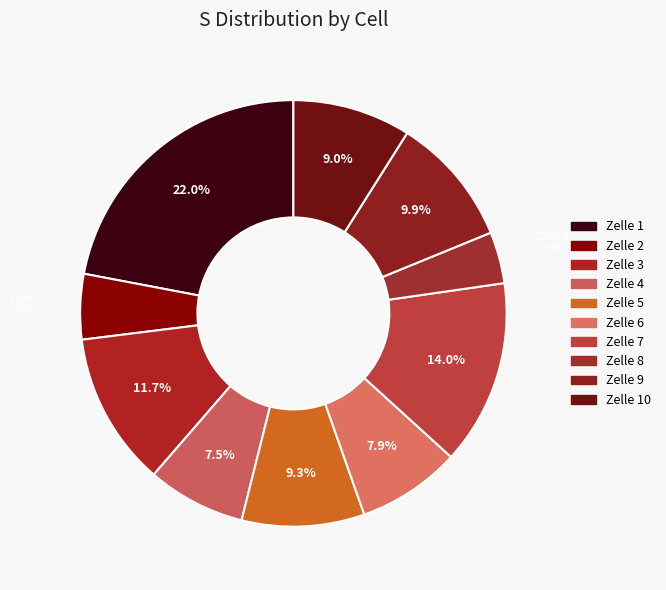

Is the sum of Zelle 3 and Zelle 4 greater than half?

No